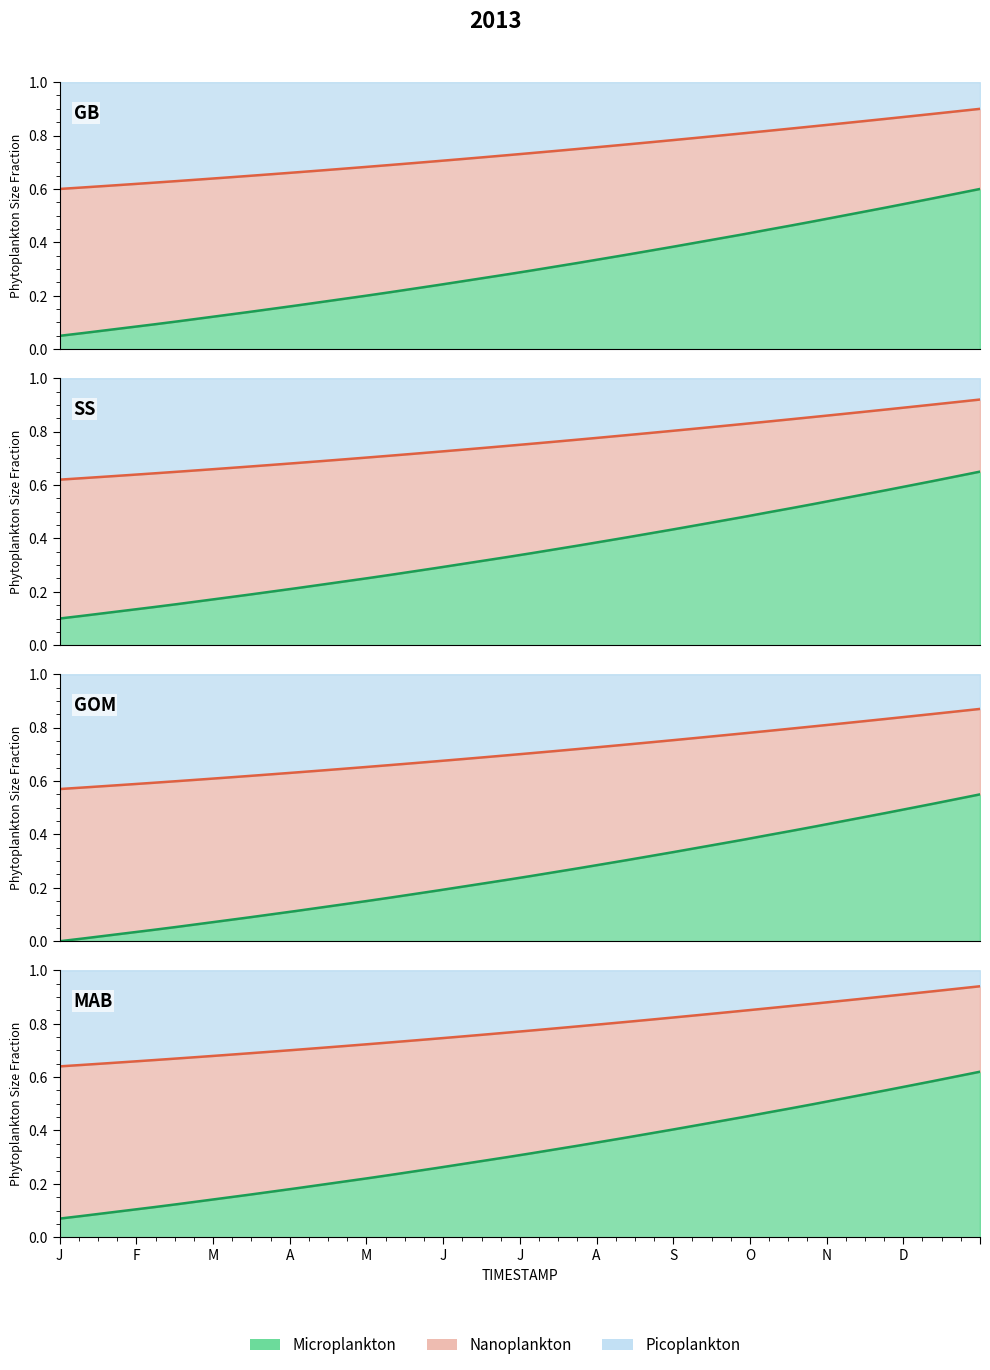

True or false: Y has a value of 0.7 at 1.8.

True